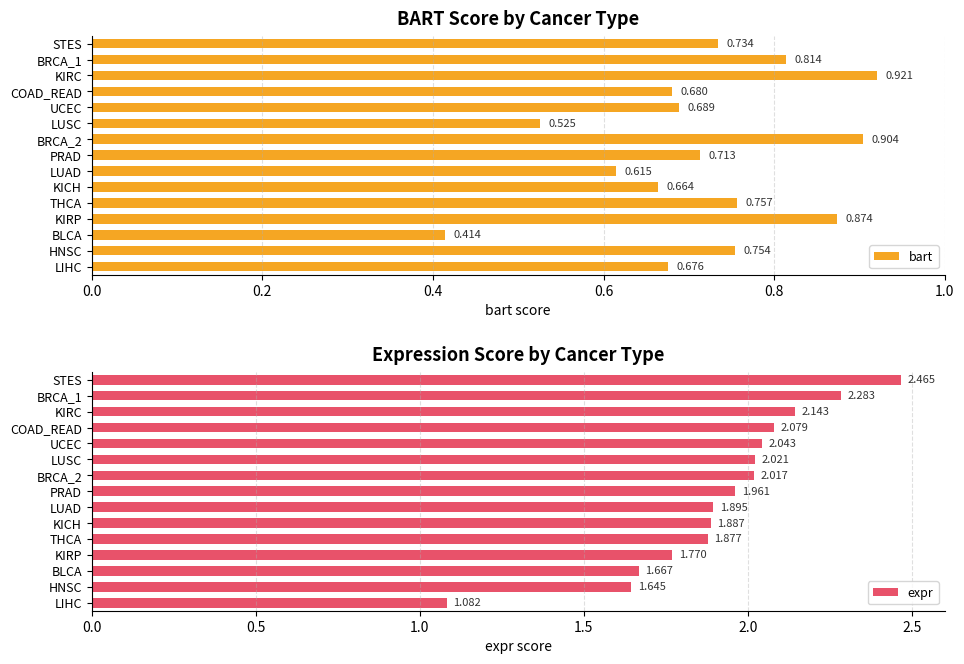

Which series has the widest spread of values?

expr